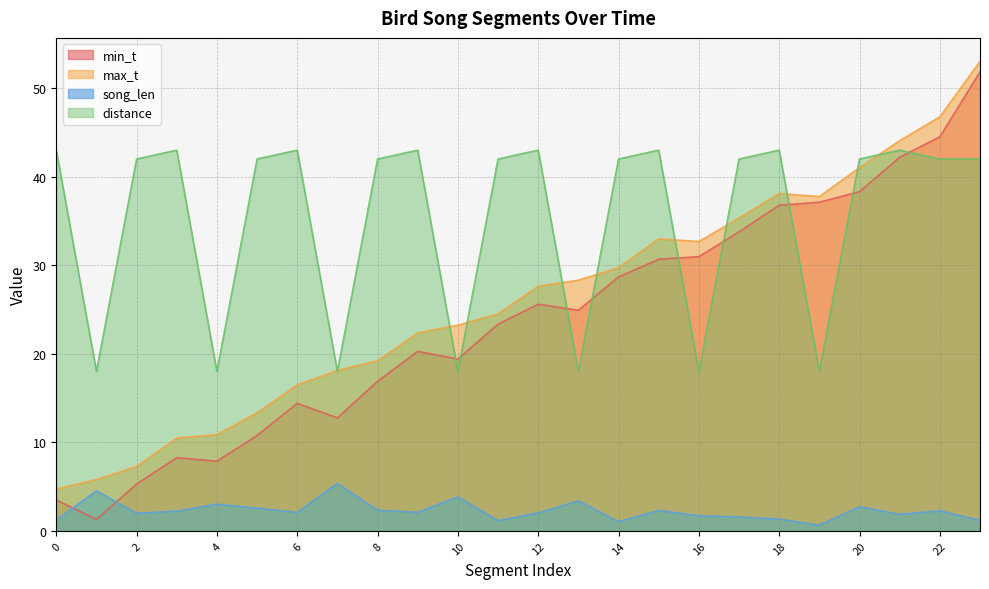

In song_len, how many points are higher than both neighbors (excluding endpoints)?

8